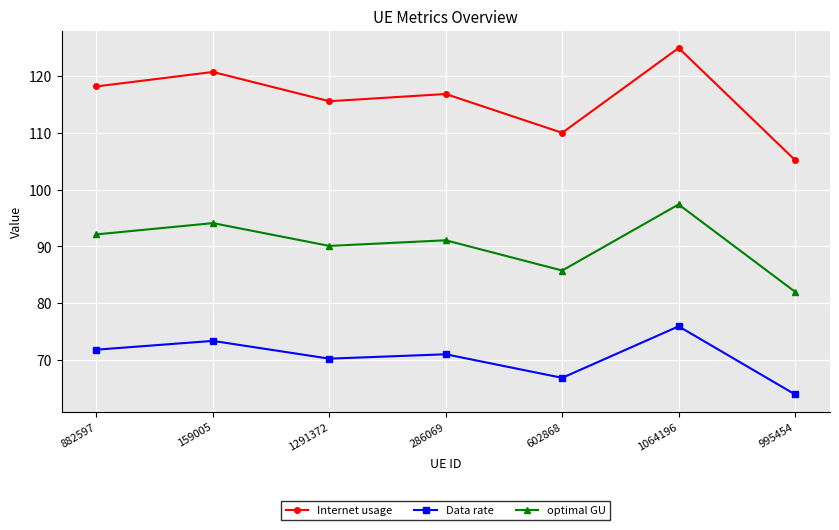

How many lines are shown in the chart?

3